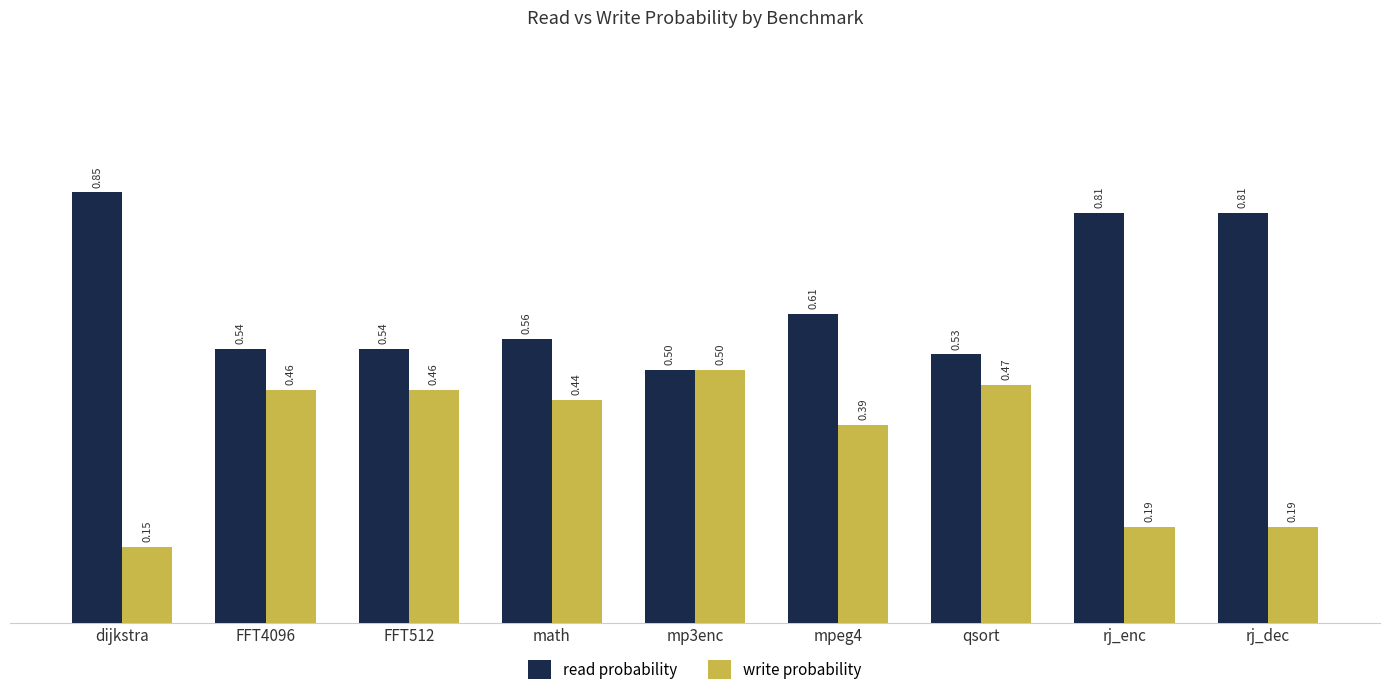

What is the difference between the maximum and second lowest values in the read probability series?

0.3